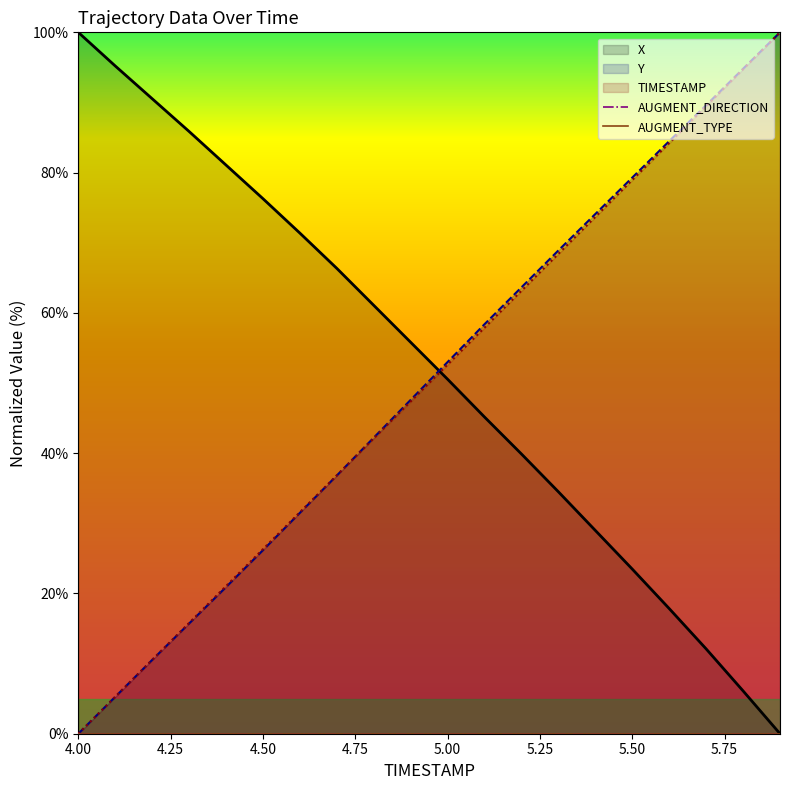

At which label does TIMESTAMP reach its minimum?

4.00